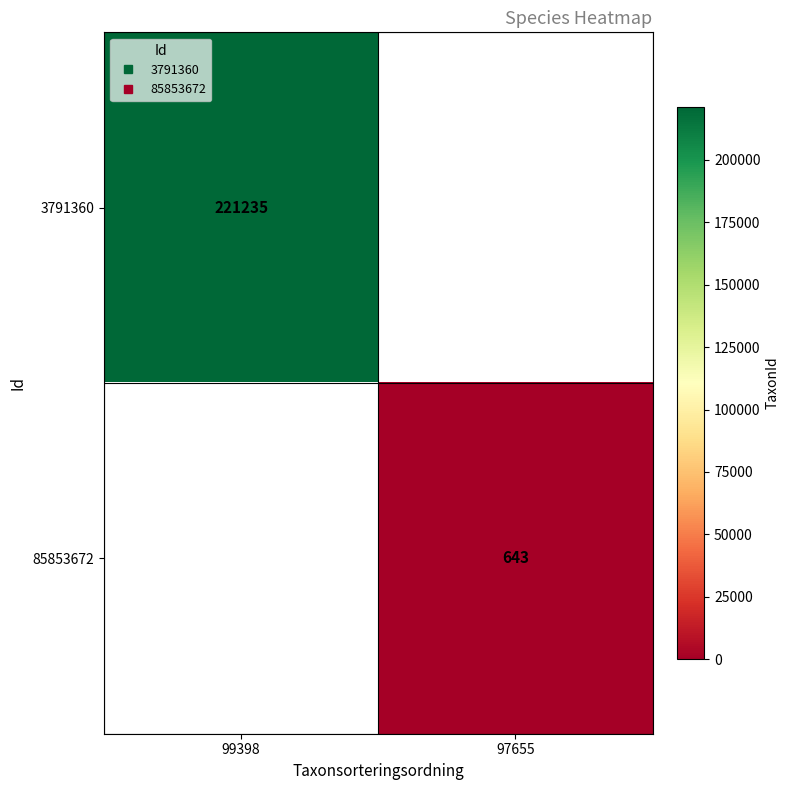

The 3791360 series shows 0 at 97655. True or false?

True